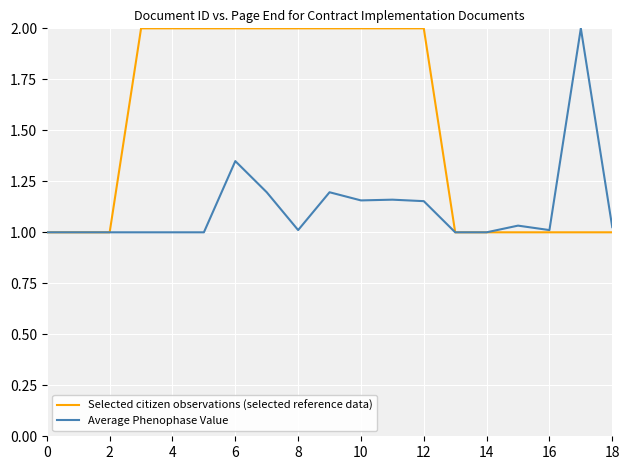

How many categories are shown in the chart?

19